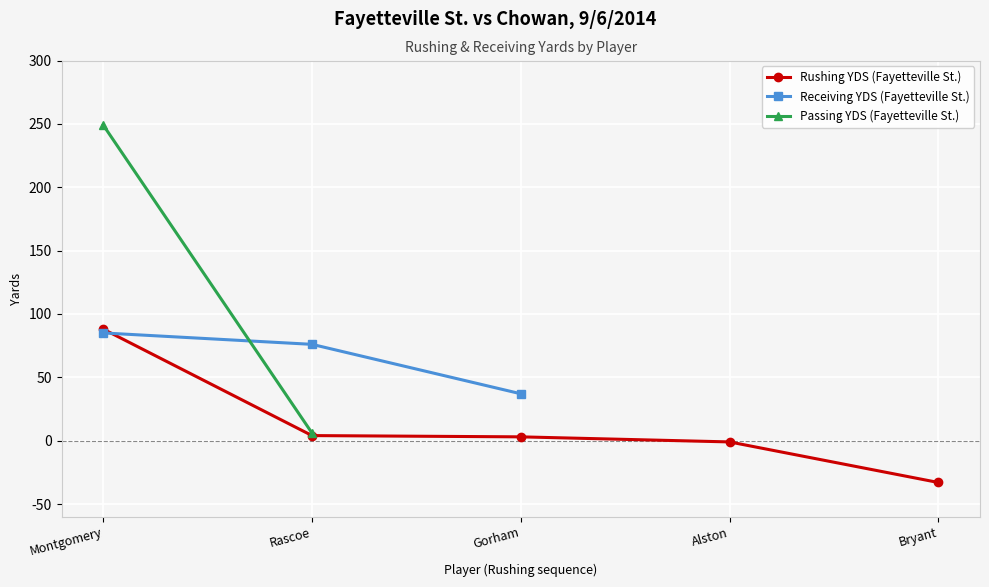

What is the label of the 1st point from the left?

Montgomery